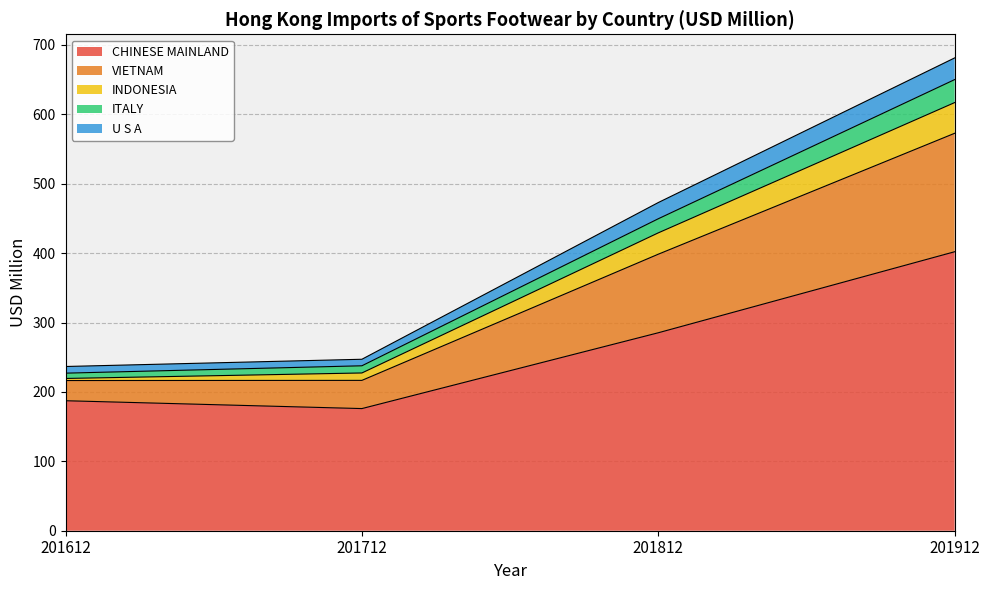

What is the lowest value of the CHINESE MAINLAND series?

176.0